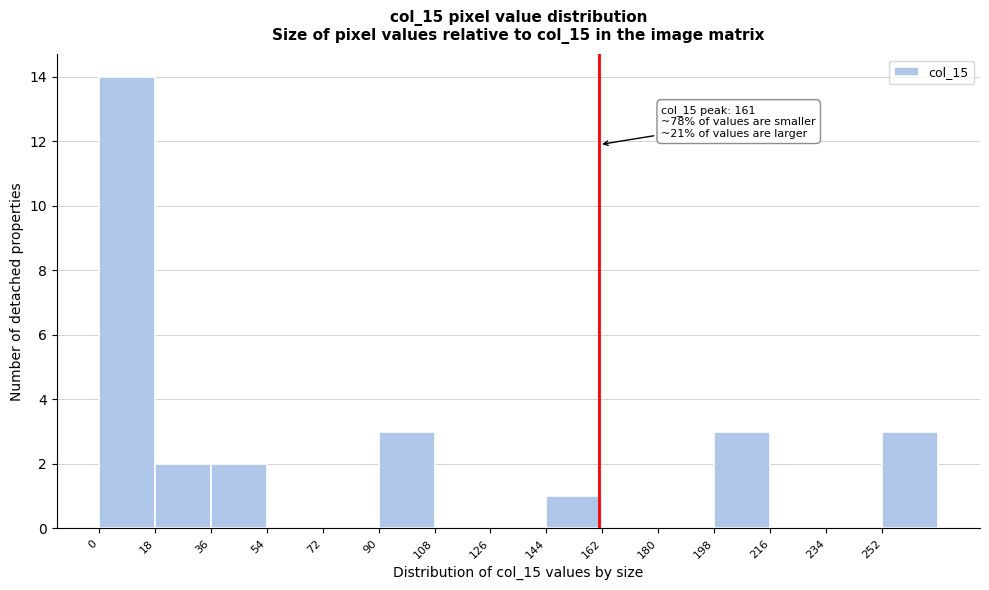

Which range on the x-axis has the tallest bar?

0 to 18